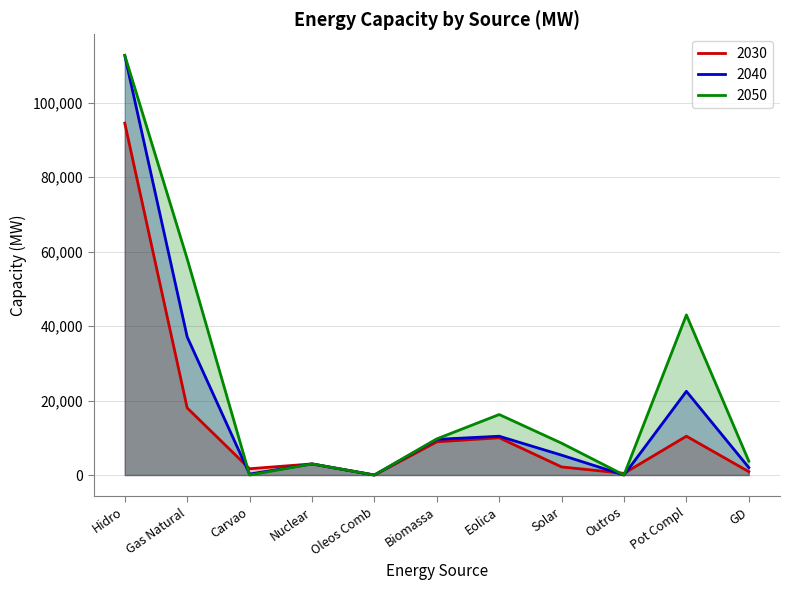

Which series has the widest spread of values?

2050